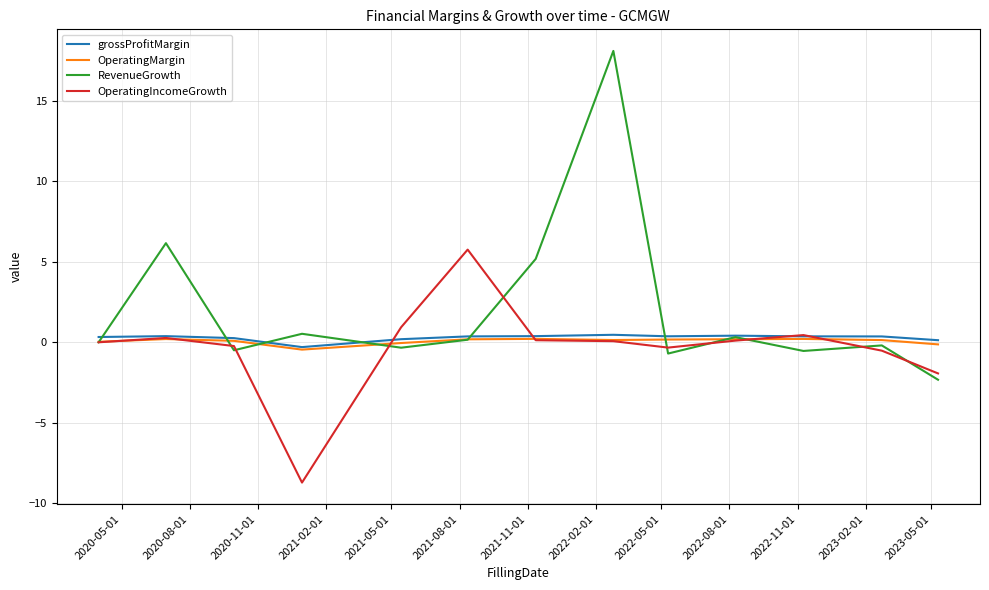

Which series has the largest total across all categories?

RevenueGrowth